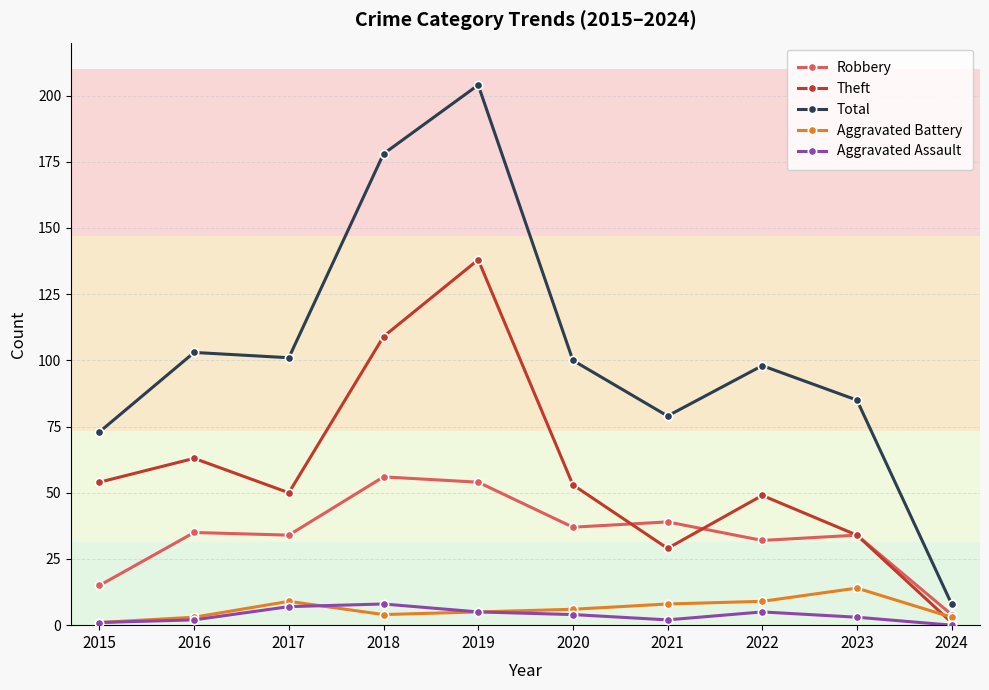

Reading left to right, extract all data points from this chart.

Robbery: 2015=15	2016=35	2017=34	2018=56	2019=54	2020=37	2021=39	2022=32	2023=34	2024=4
Theft: 2015=54	2016=63	2017=50	2018=109	2019=138	2020=53	2021=29	2022=49	2023=34	2024=1
Total: 2015=73	2016=103	2017=101	2018=178	2019=204	2020=100	2021=79	2022=98	2023=85	2024=8
Aggravated Battery: 2015=1	2016=3	2017=9	2018=4	2019=5	2020=6	2021=8	2022=9	2023=14	2024=3
Aggravated Assault: 2015=1	2016=2	2017=7	2018=8	2019=5	2020=4	2021=2	2022=5	2023=3	2024=0